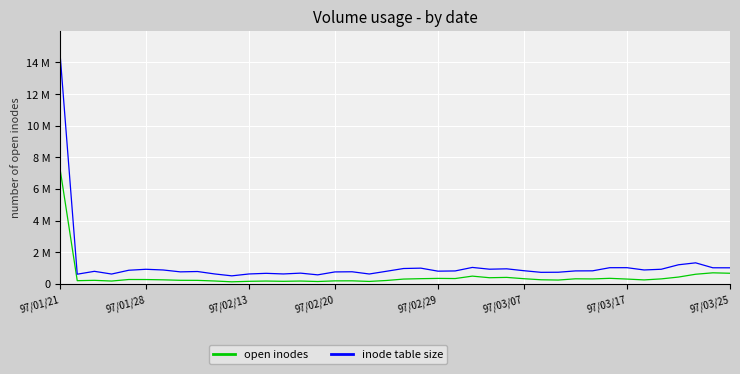

True or false: col_2 (open inodes) has a value of 962905 at 97/03/25.

False